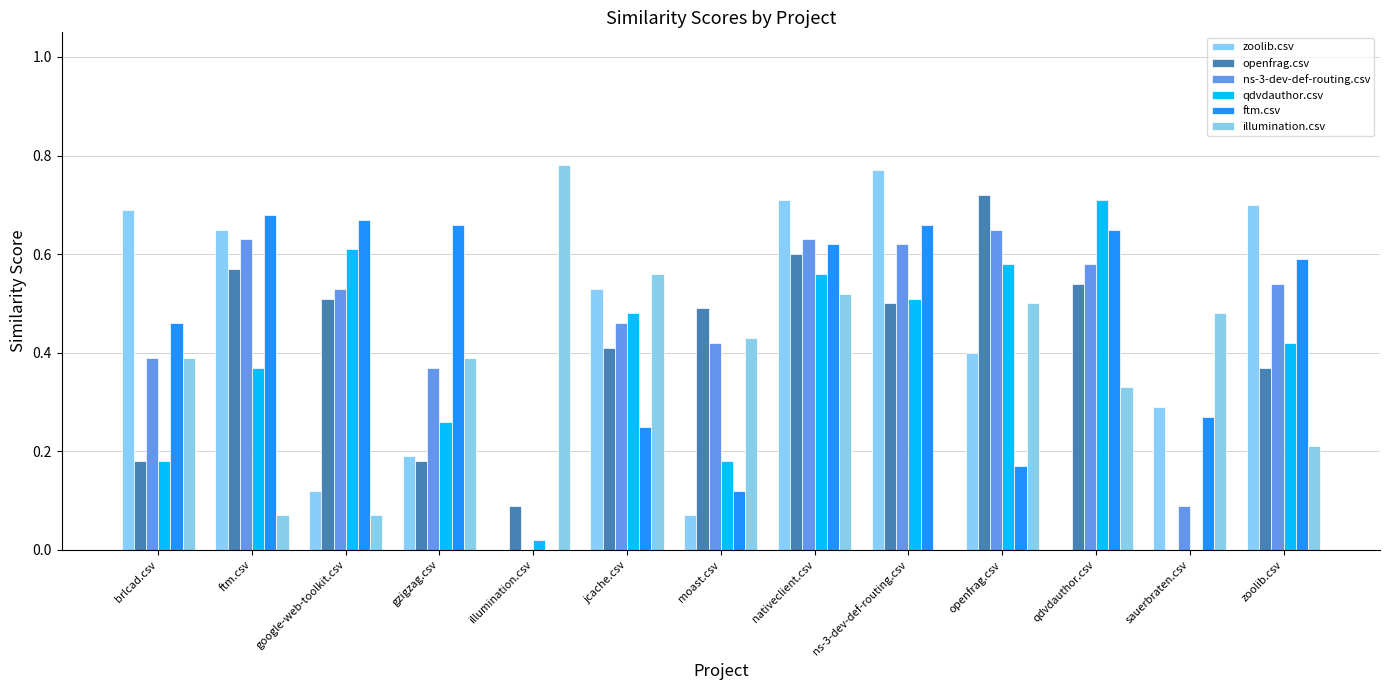

The value of ftm.csv at gzigzag.csv is 0.7. True or false?

True